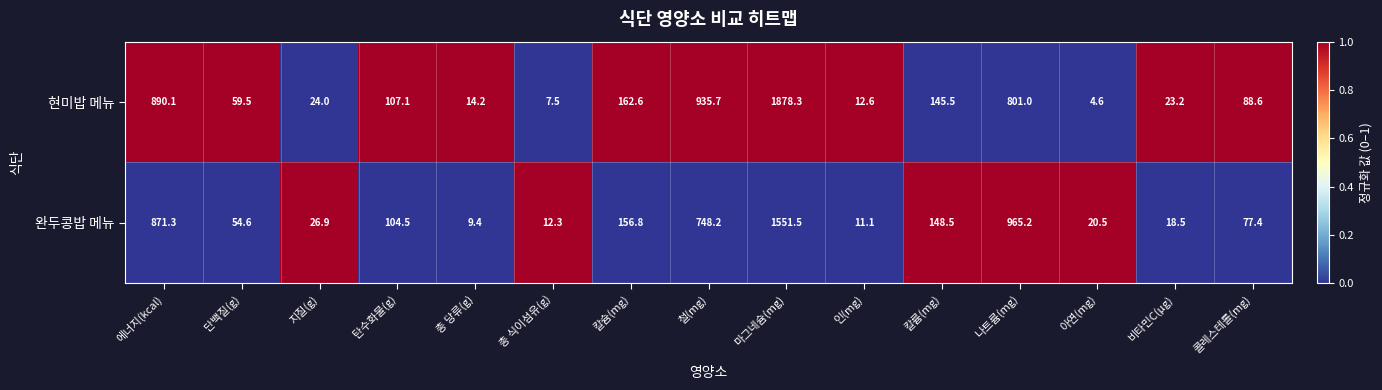

What is the greatest value displayed?

1878.3